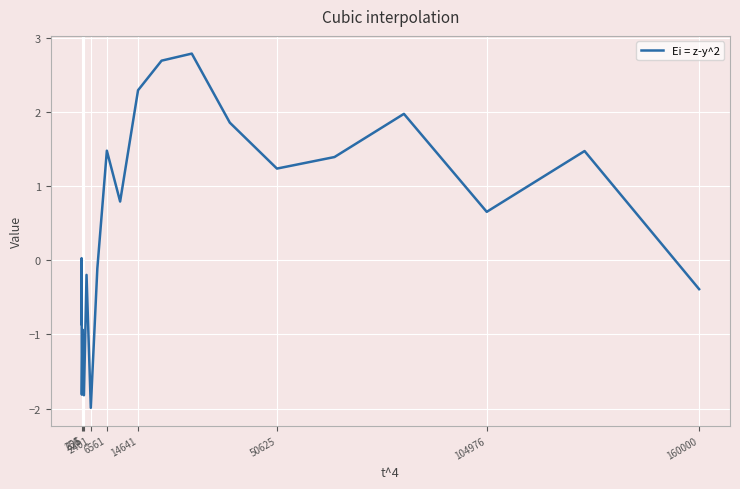

What is the difference between the maximum and minimum values?

4.8